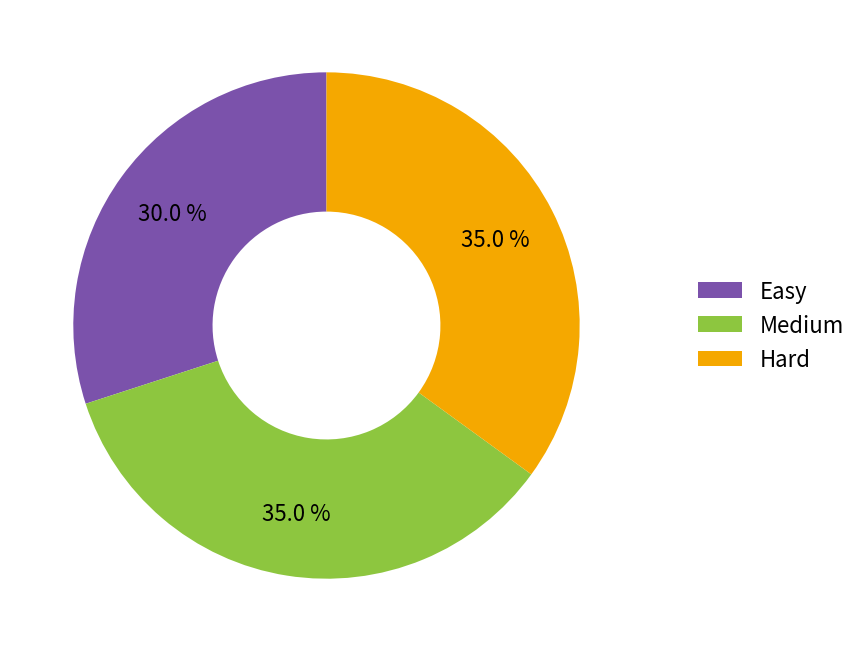

What is the total percentage of Medium and Easy?

65.0%